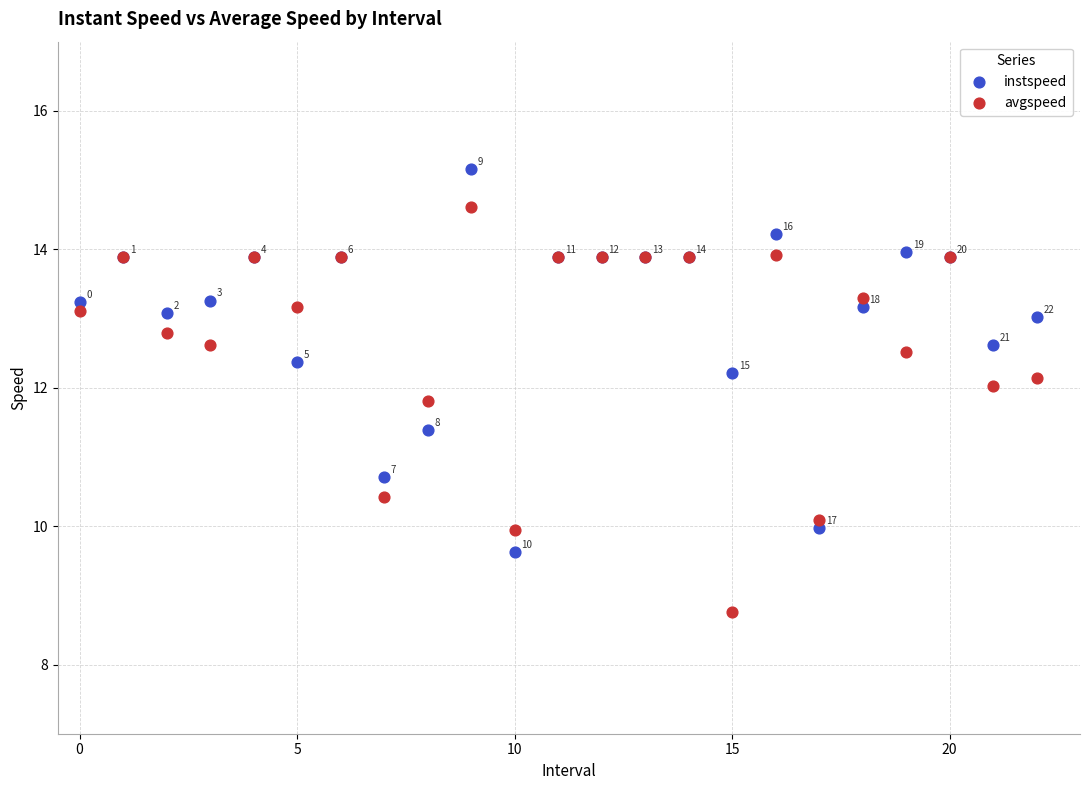

Across all series, what Y value is closest to 11?

10.7